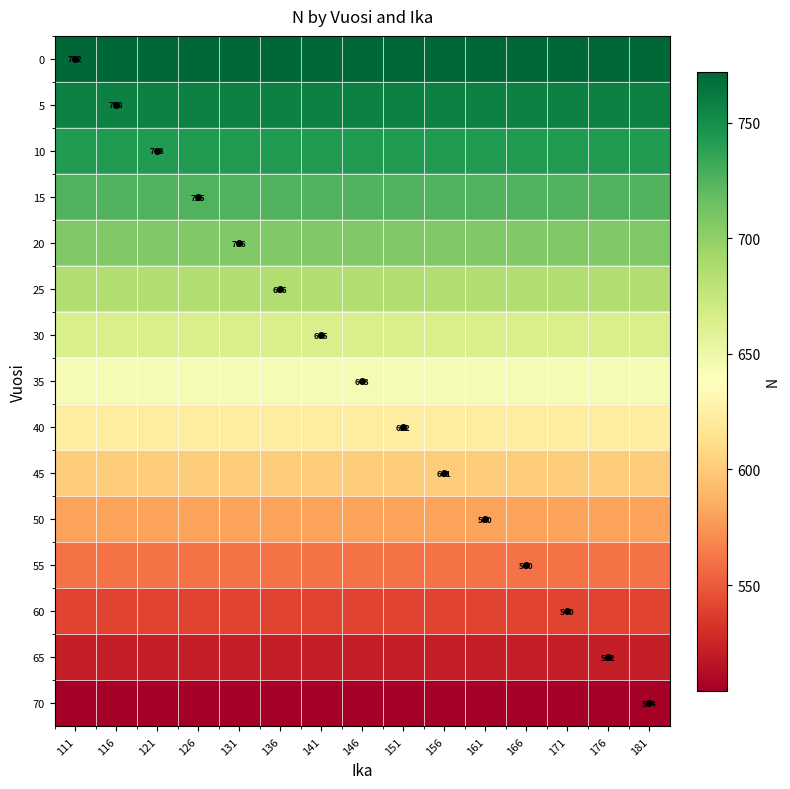

What is the minimum value shown in the chart?

504.4